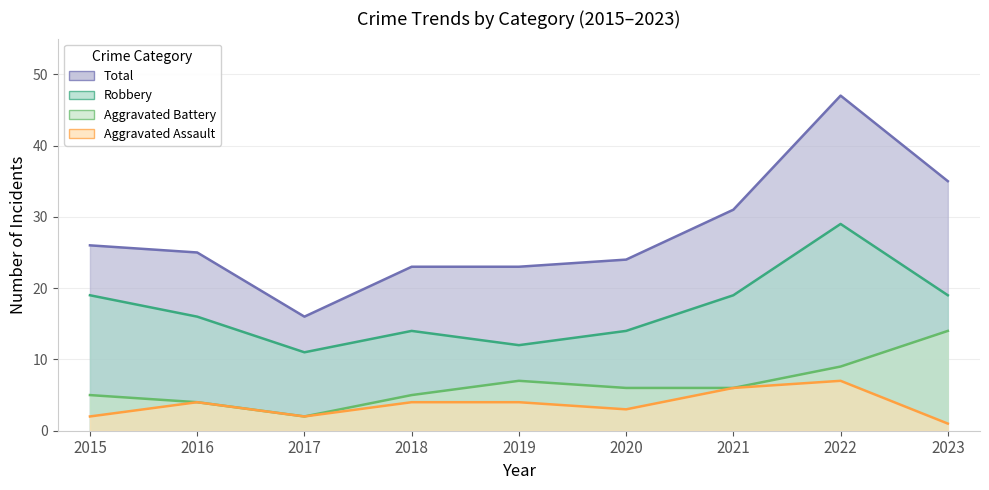

What is the sum of all Aggravated Battery values?

58